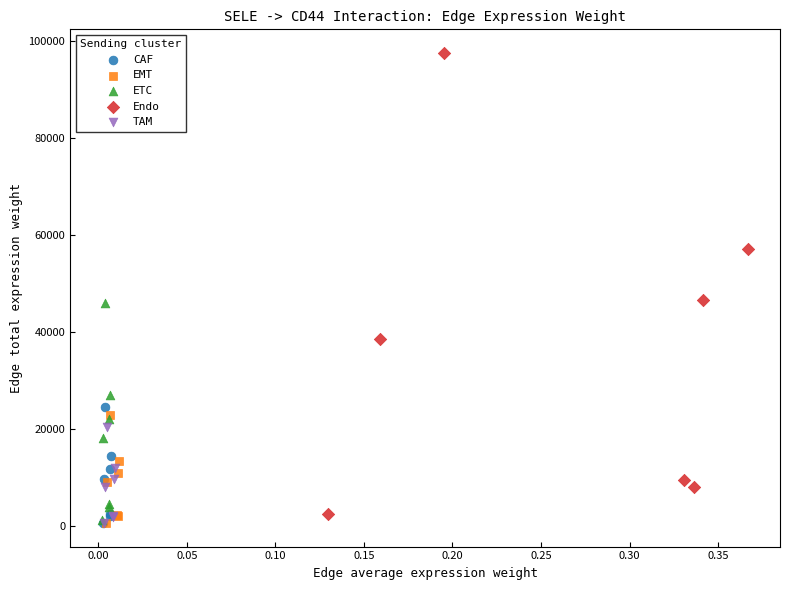

Which series contains the highest Y value?

Endo